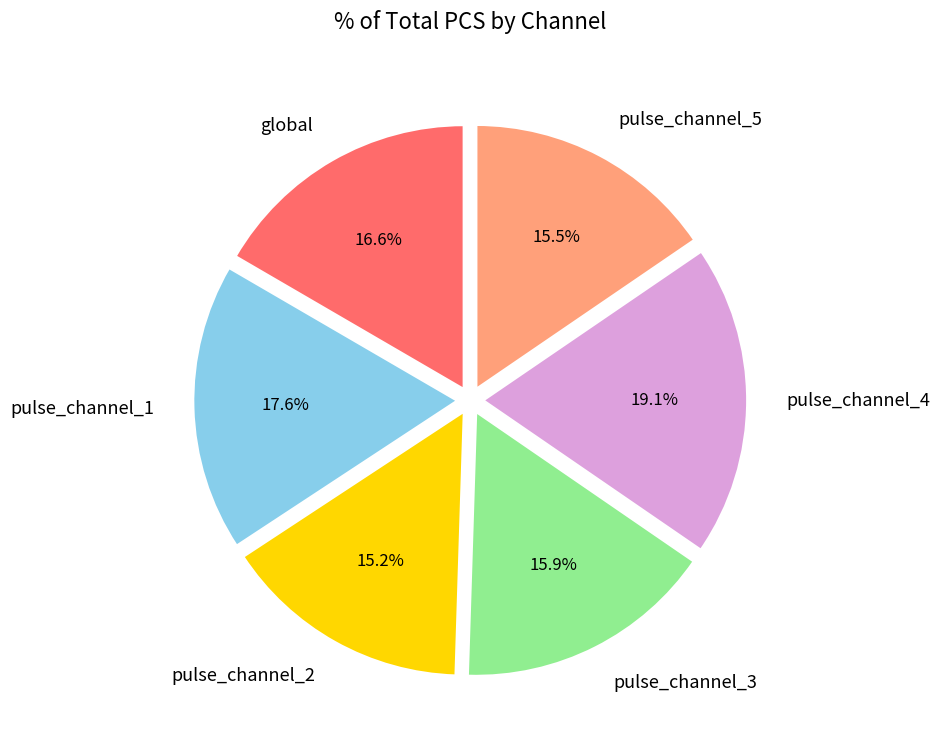

To the nearest percent, what is the difference between the pulse_channel_3 and pulse_channel_1 slice percentages?

2%